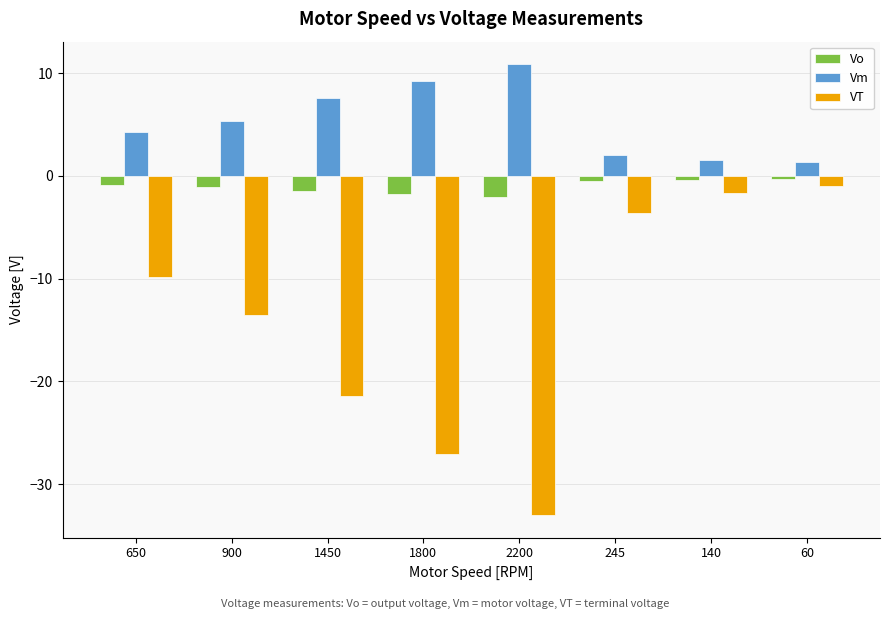

What is the minimum value for Vm?

1.3